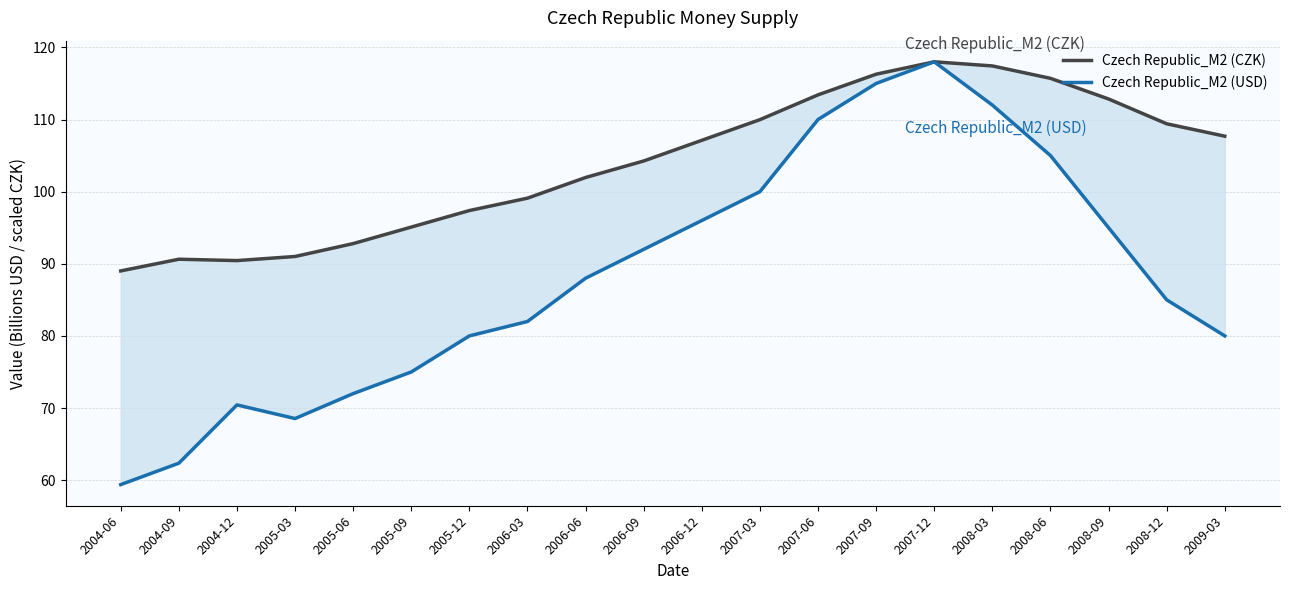

Between 2006-12 and 2007-06, which is larger?

2007-06